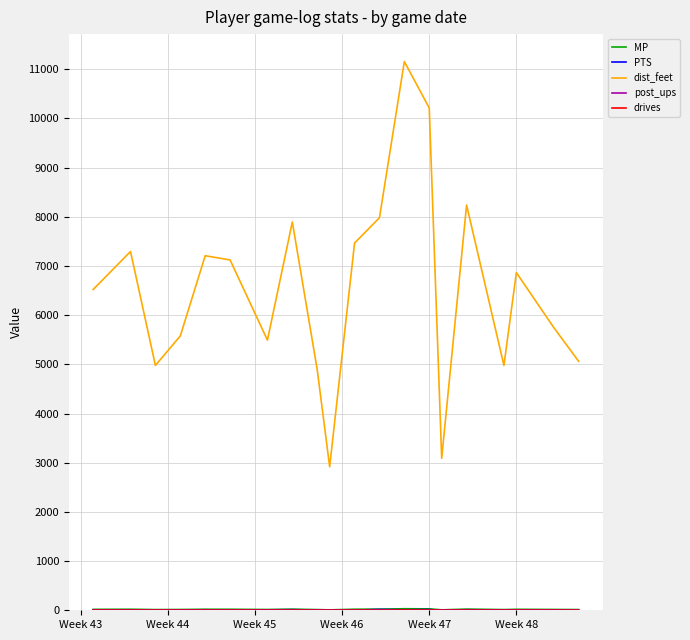

Does the chart display data point markers on the line(s)?

No